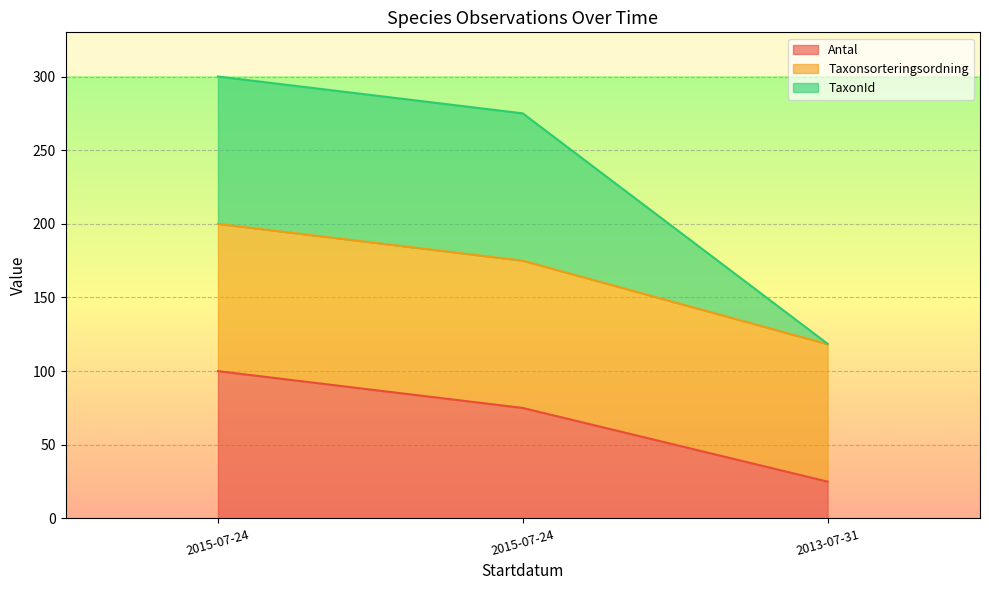

What are all the series names shown in the legend?

Antal, Taxonsorteringsordning, TaxonId